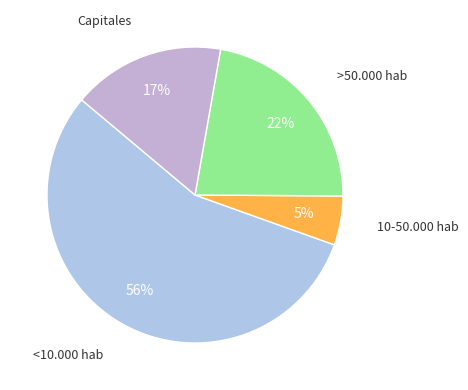

Rank the categories by value from highest to lowest.

<10.000 hab, >50.000 hab, Capitales, 10-50.000 hab